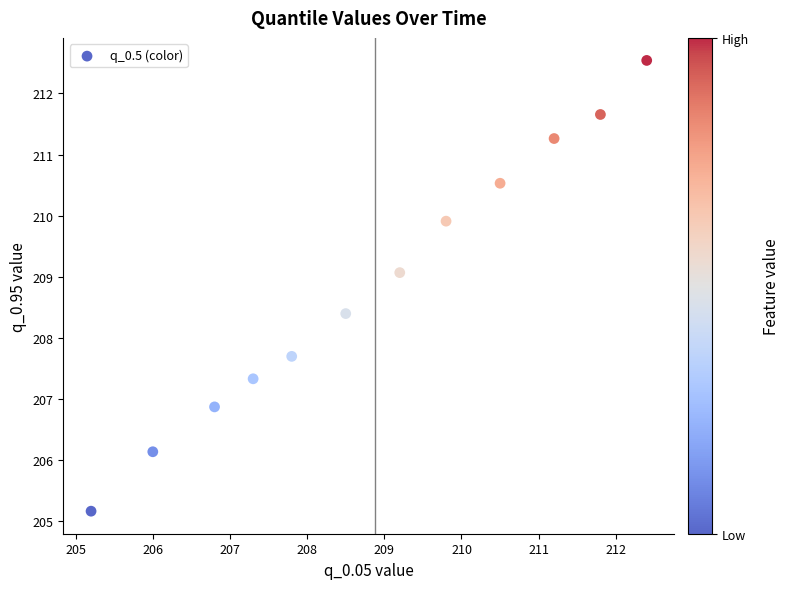

What Y value in the scatter plot is closest to 208?

207.7